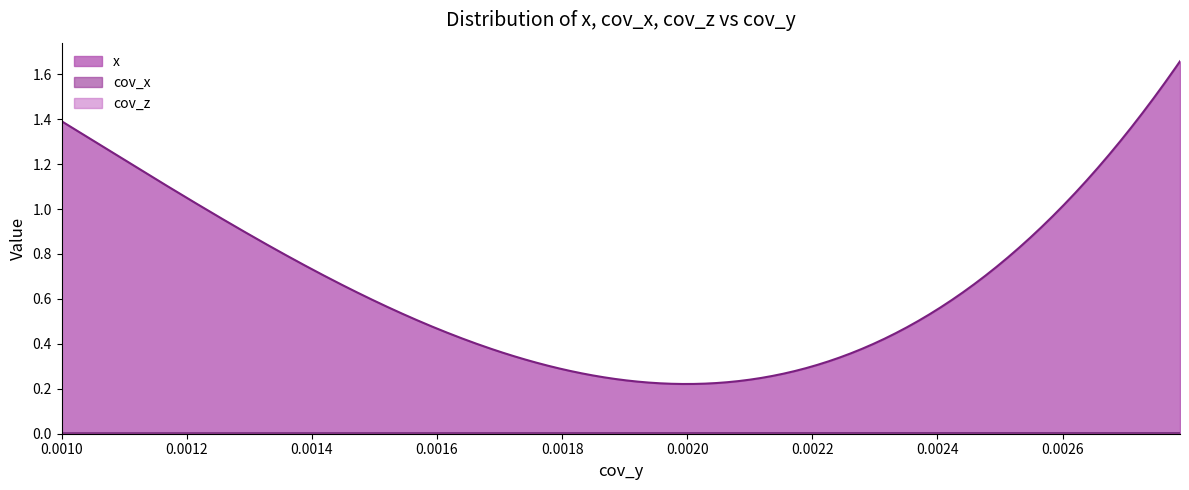

True or false: cov_x and x intersect in this chart.

False